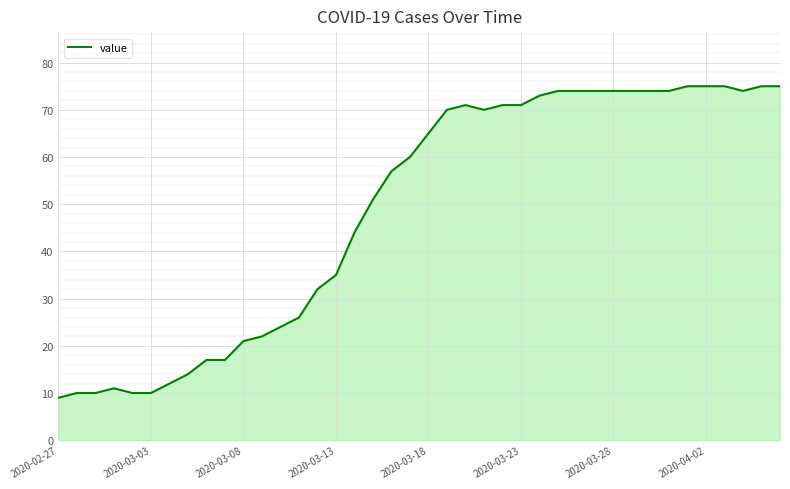

What is the minimum value shown in the chart?

9